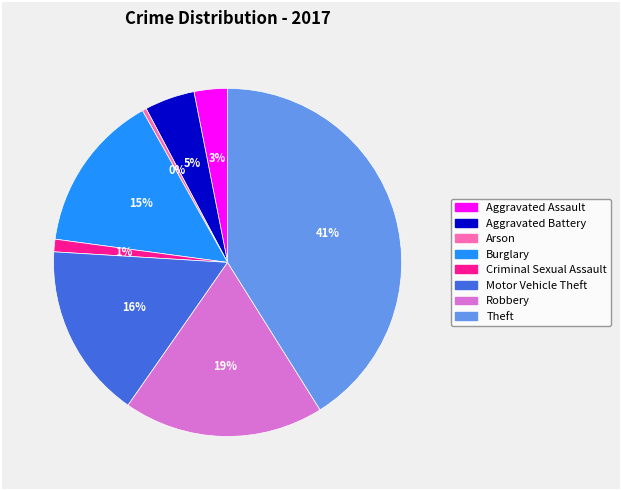

Which slice is the largest?

Theft